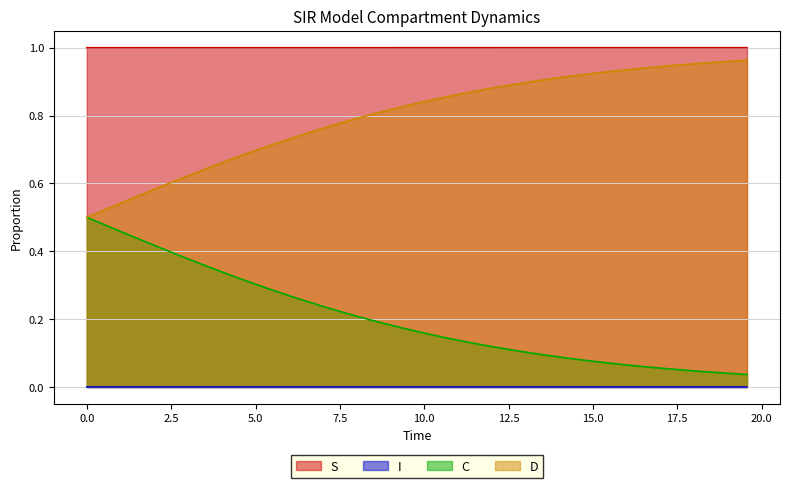

List the series in order of their overall mean, highest first.

S, D, C, I